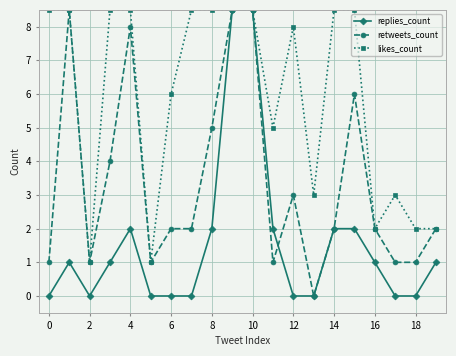

What is the value of the retweets_count point at the 6th from the left?

1.0